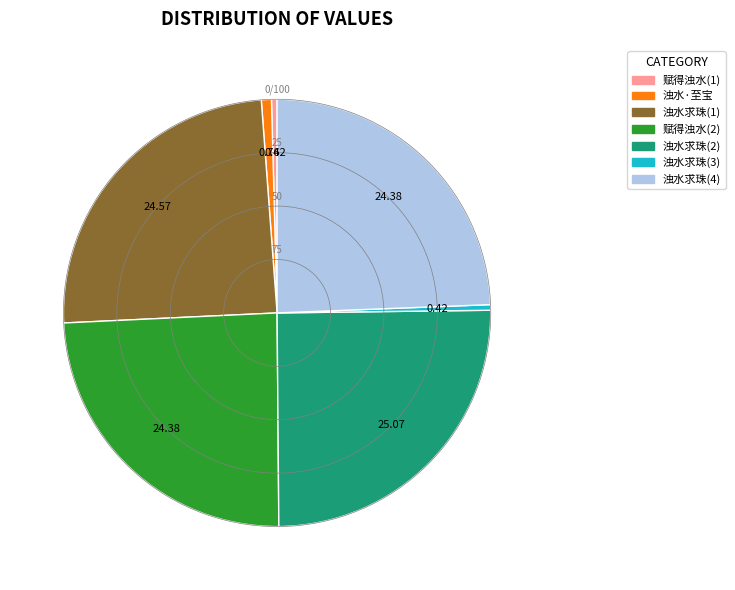

Is there a majority slice in this chart?

No